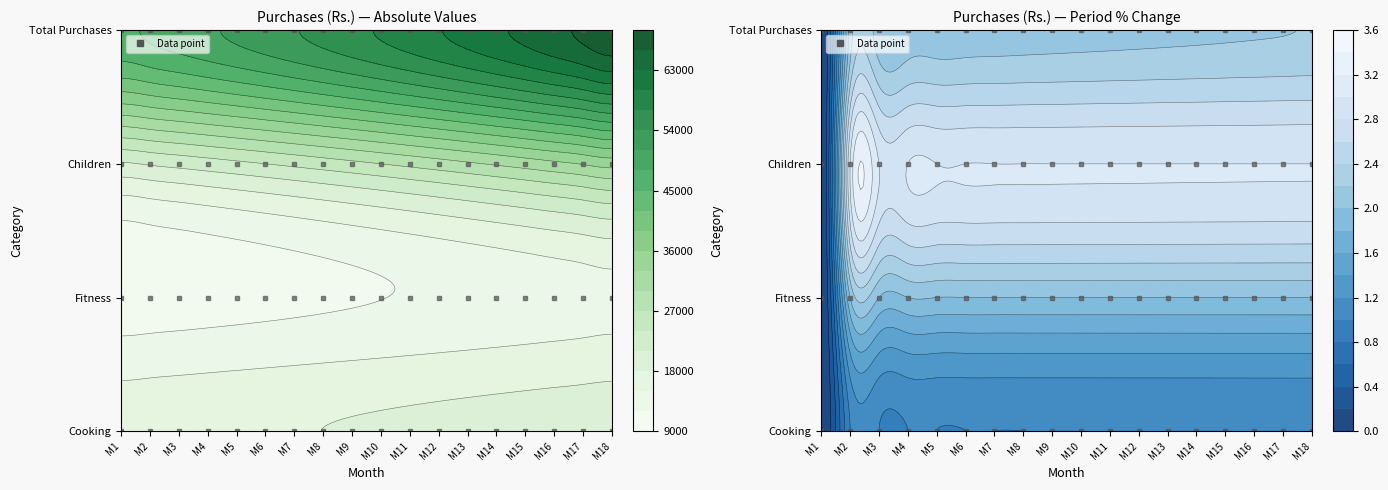

How many data points in Cooking are above 18373?

9